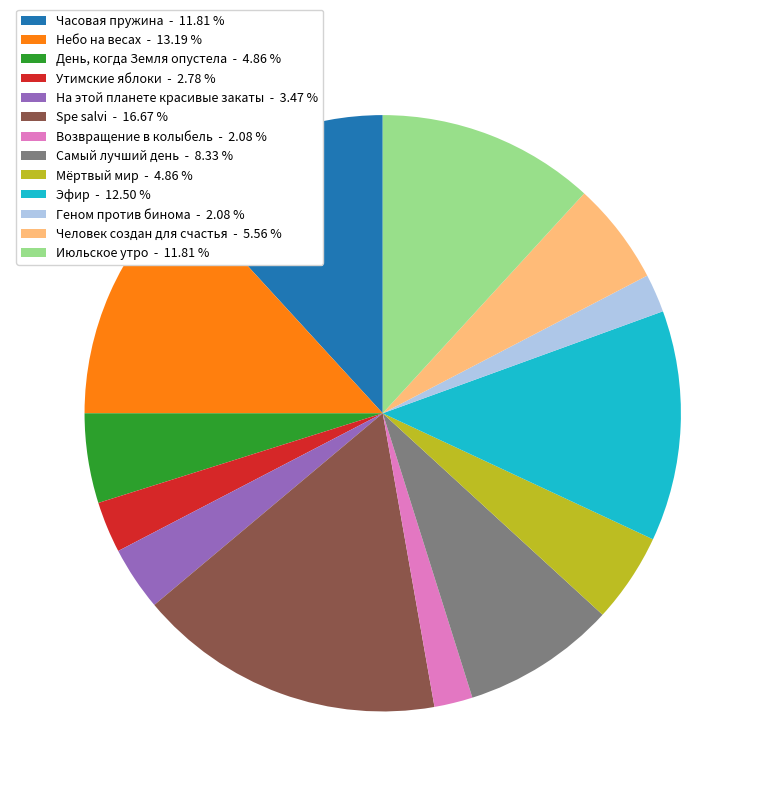

Do Геном против бинома - 2.08 % and Утимские яблоки - 2.78 % together represent more than half of the pie?

No